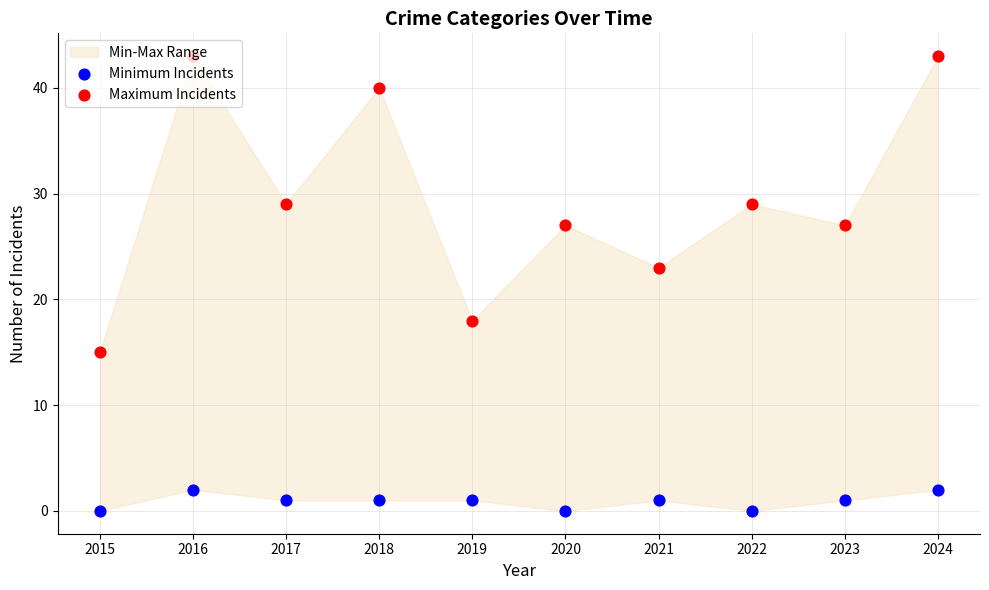

Which series reaches the minimum Y coordinate?

Minimum Incidents